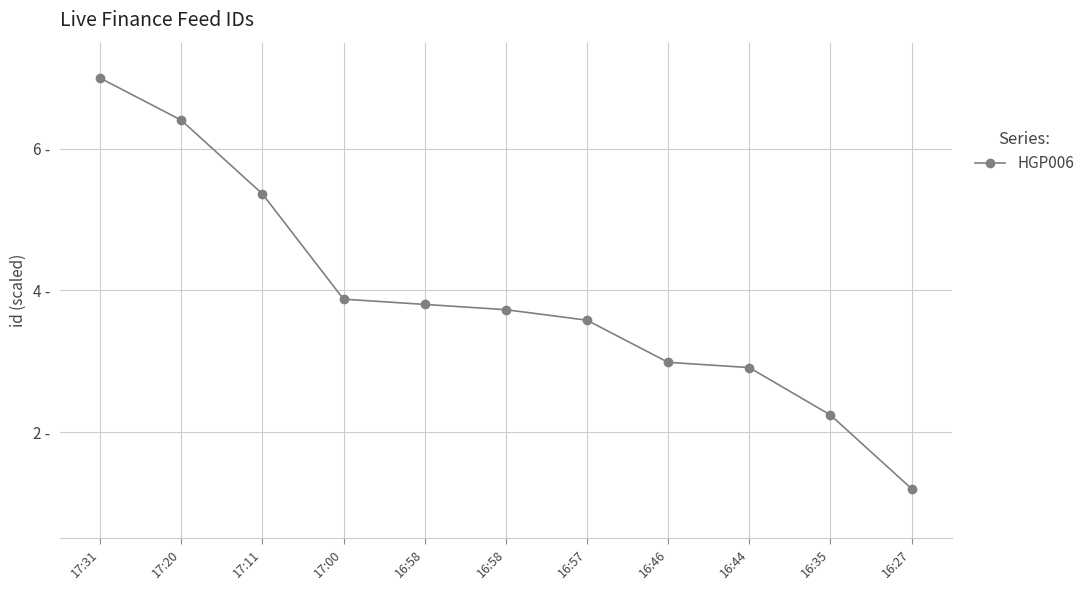

Is it true that the value at 17:20 is 6.4?

True